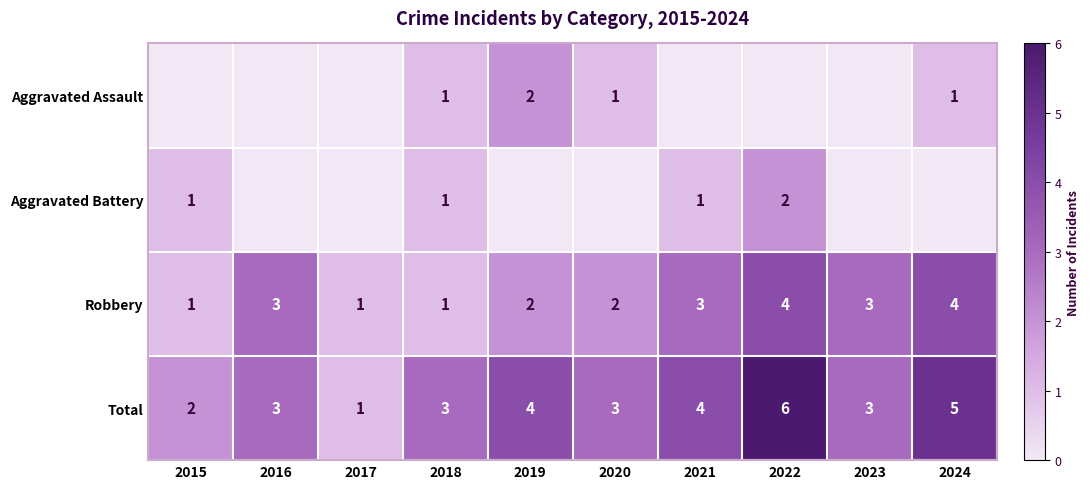

The Aggravated Battery series shows 1 at 2015. True or false?

True